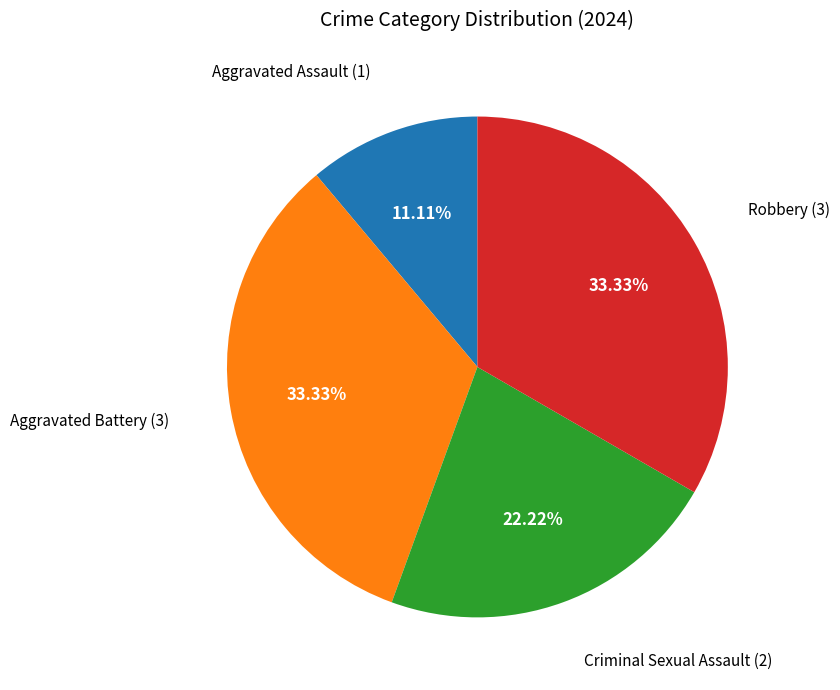

Is there any slice that represents more than half of the pie?

No